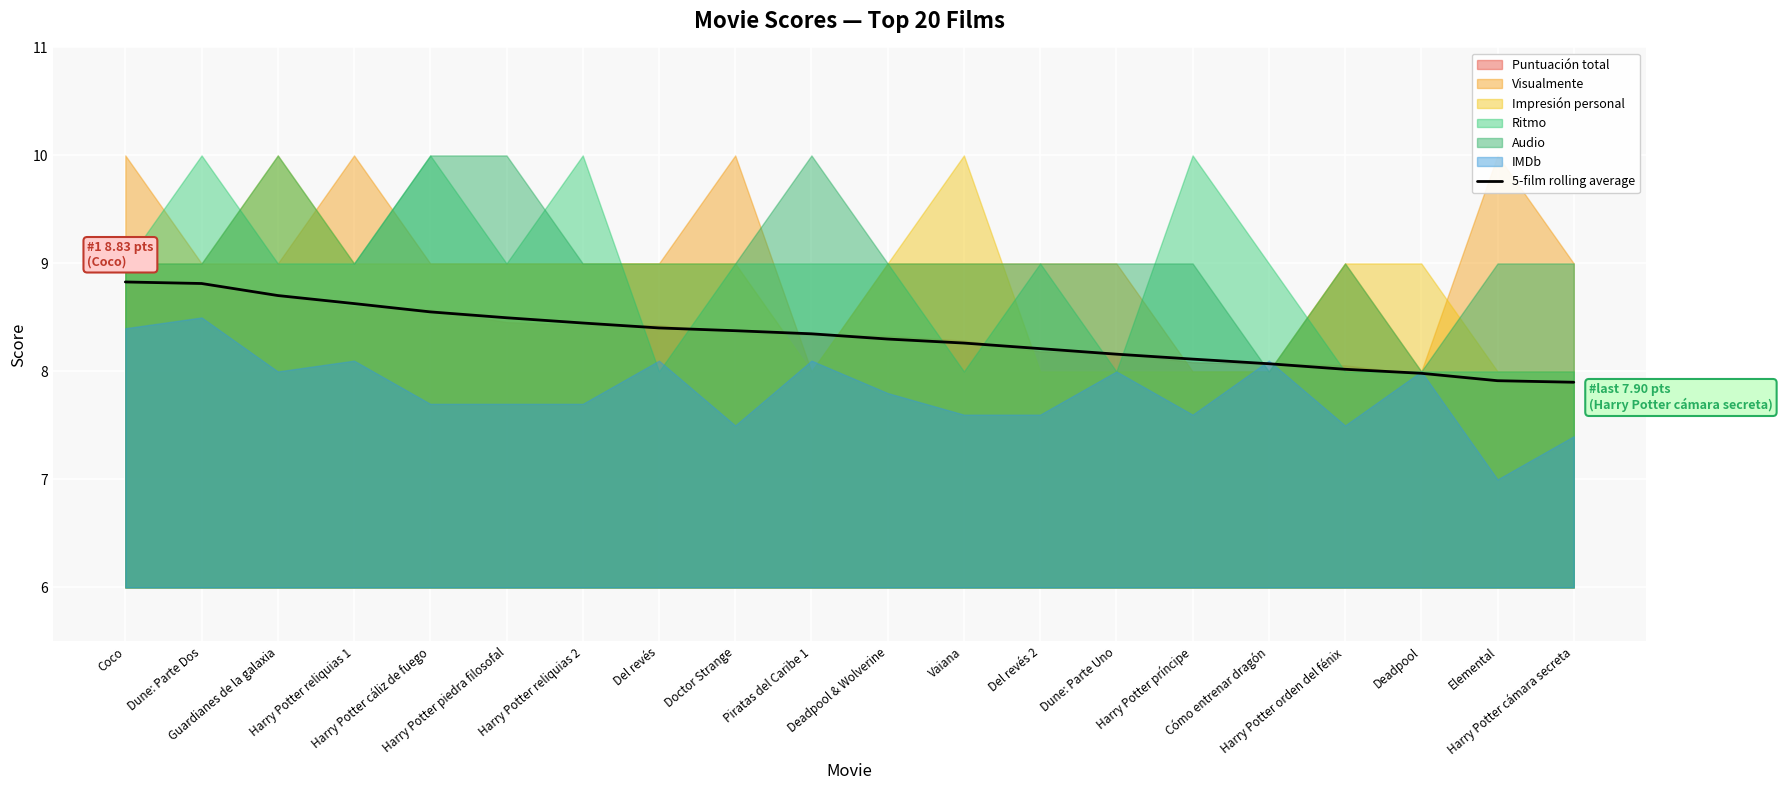

Which category has the highest value across all series?

Coco